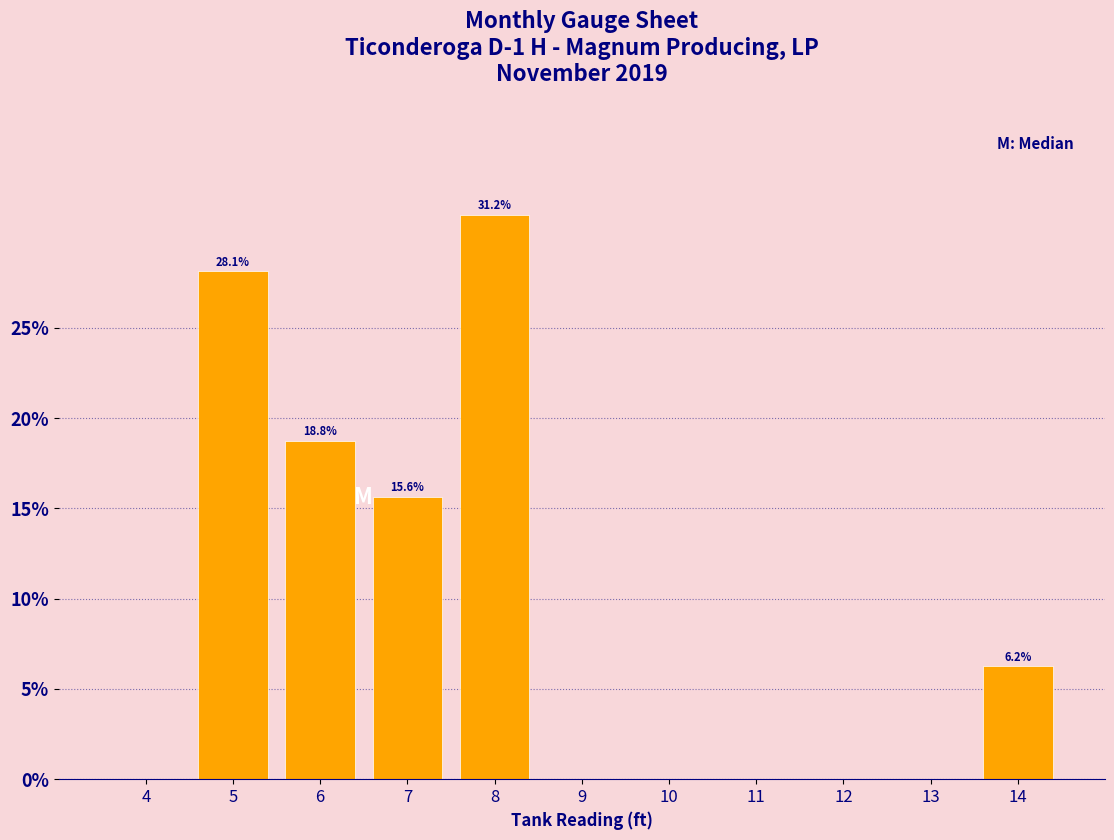

Which has a higher value, 10 or 5?

5